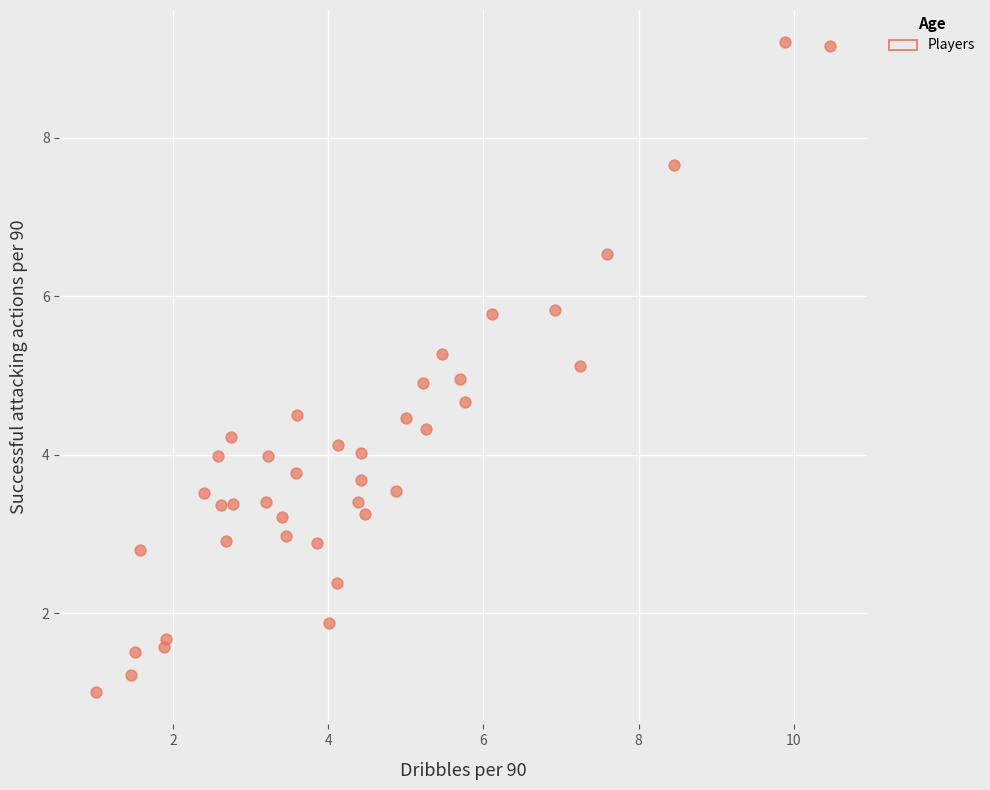

What is the range of X values (max minus min)?

9.5